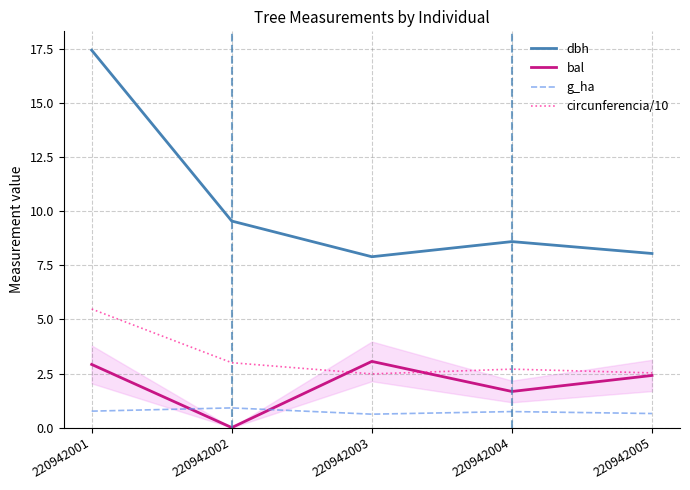

Rank the categories by bal value from lowest to highest.

220942002, 220942004, 220942005, 220942001, 220942003